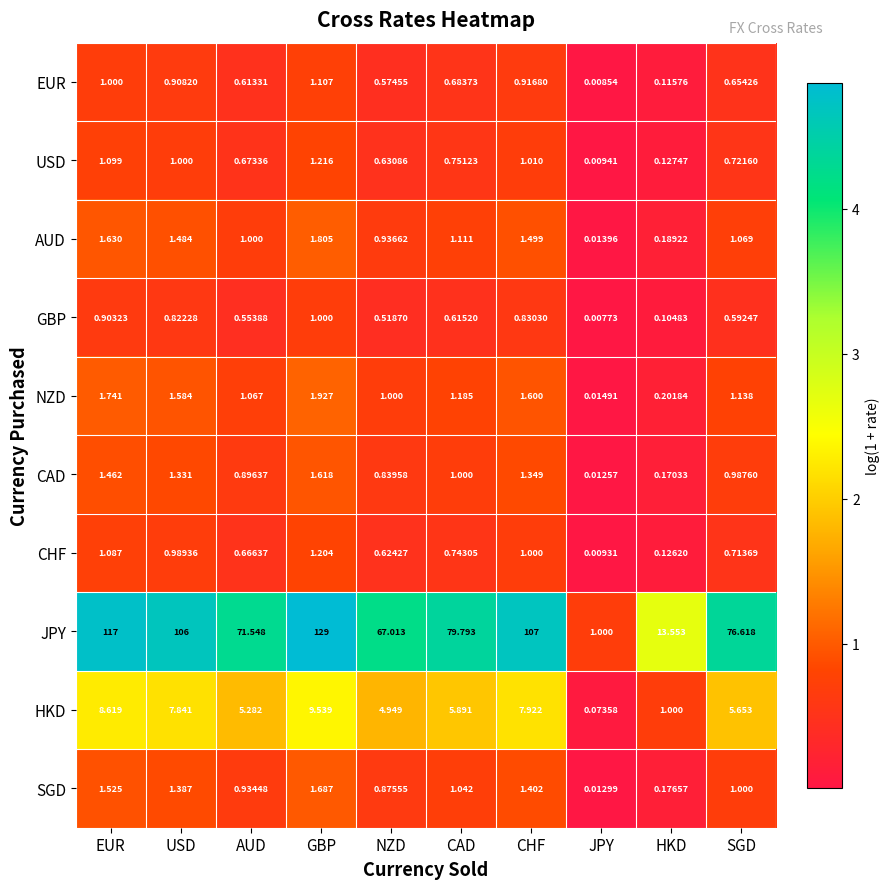

Which series has the largest total across all categories?

JPY